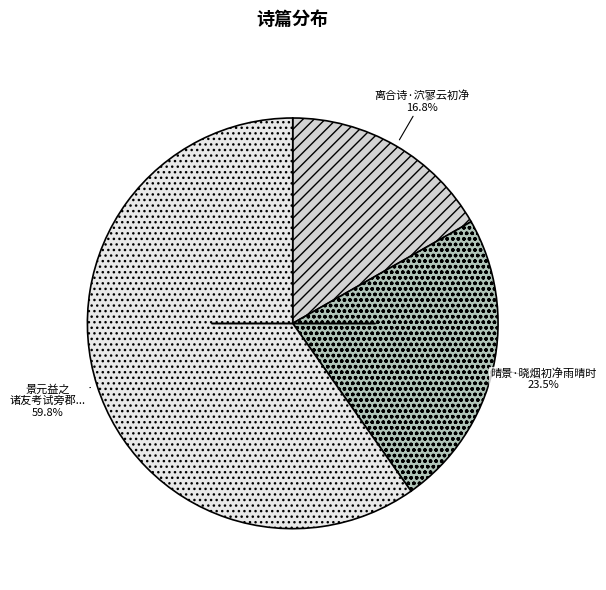

To the nearest percent, what is the average slice percentage?

33%